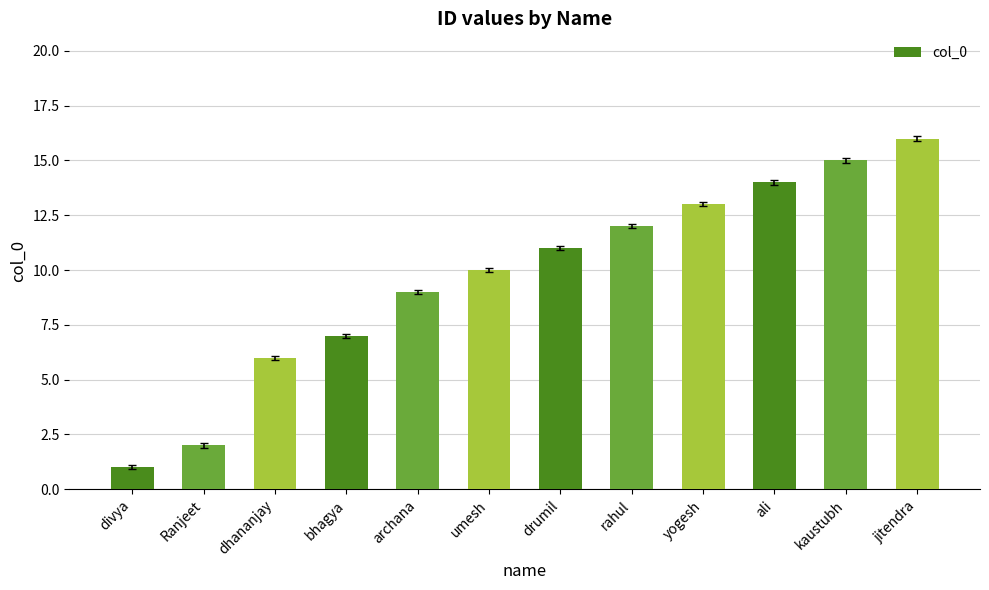

The value at bhagya is 3. True or false?

False